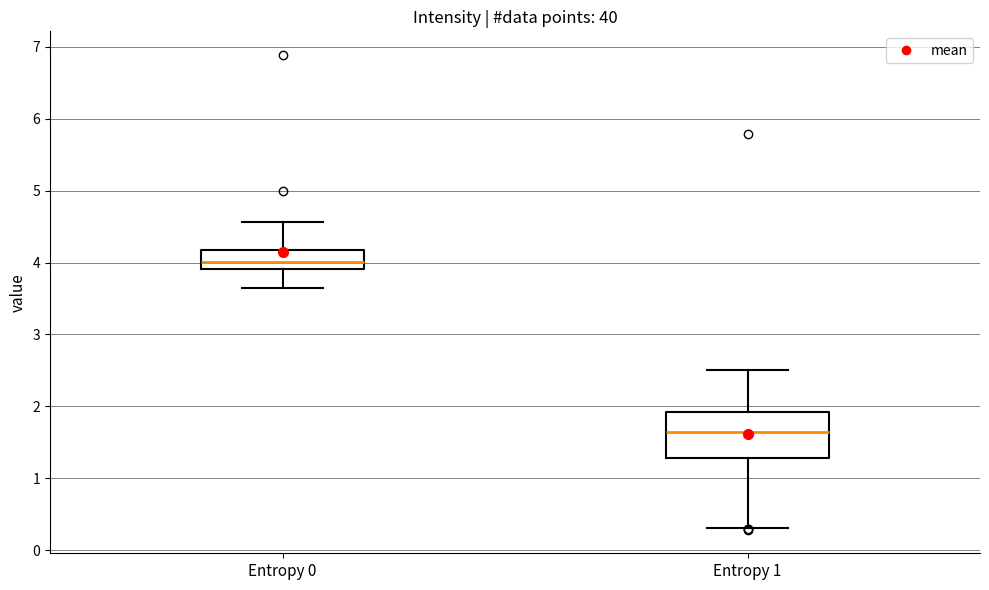

Comparing the boxes themselves (not the whiskers), which one is the tallest?

Entropy 1